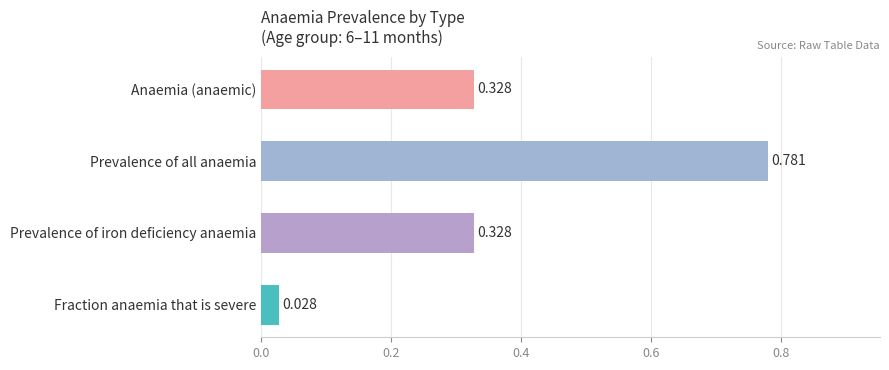

Which has a higher value, Fraction anaemia that is severe or Prevalence of iron deficiency anaemia?

Prevalence of iron deficiency anaemia